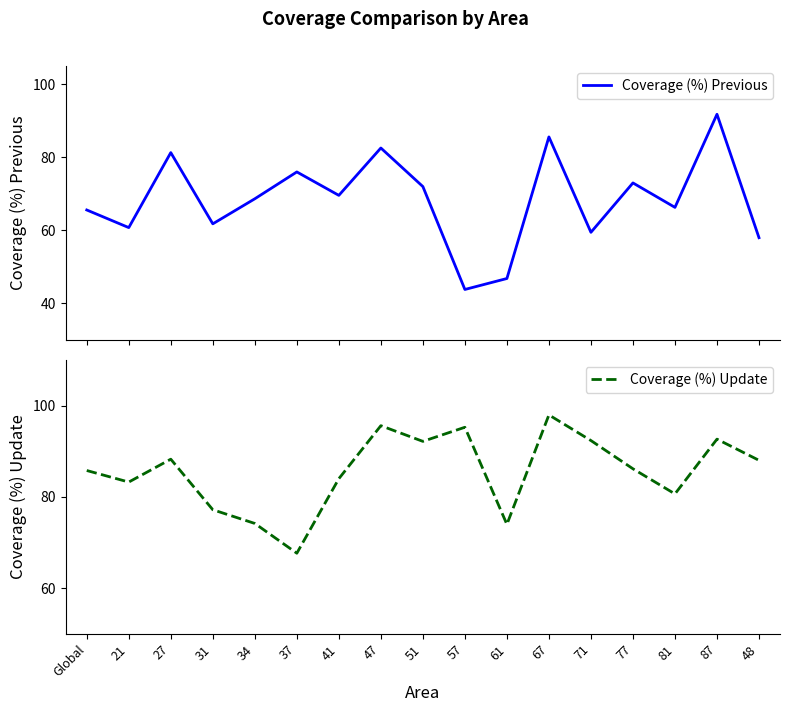

What is the total value across all series at 21?

144.0